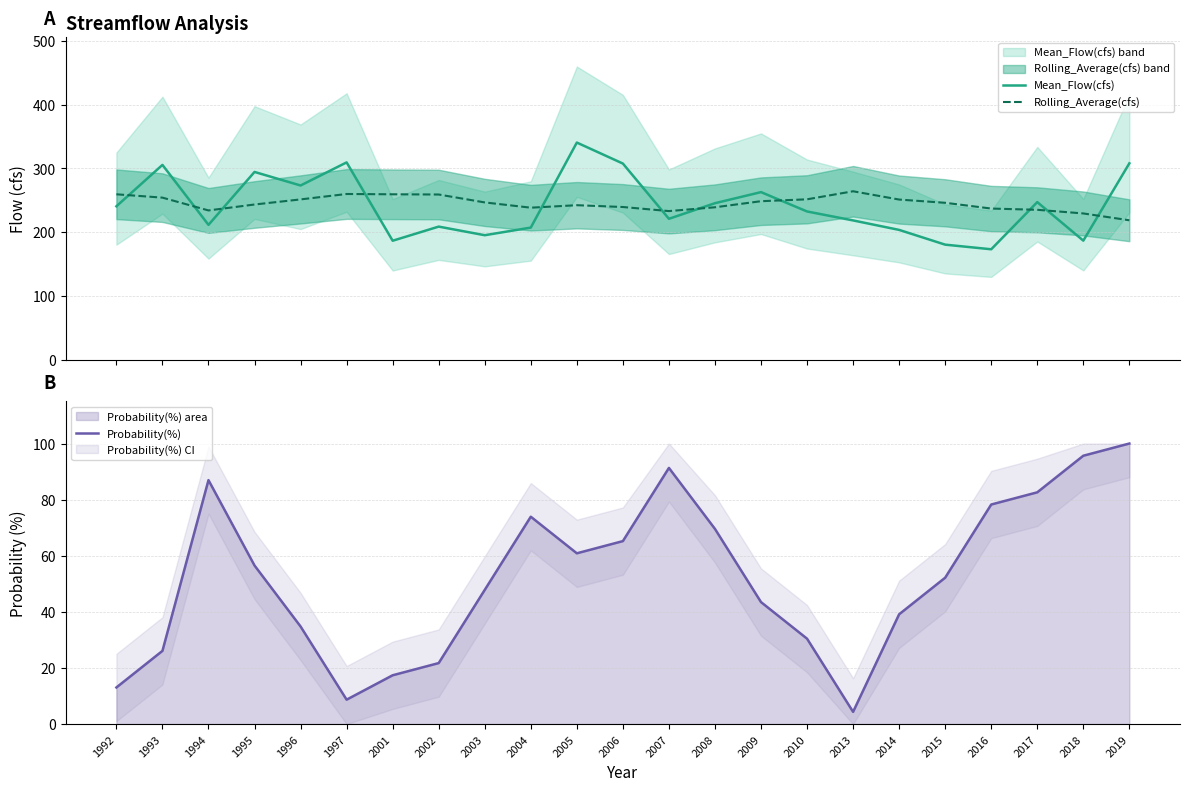

True or false: Rolling_Average(cfs) has more than 1 interior local peaks.

True